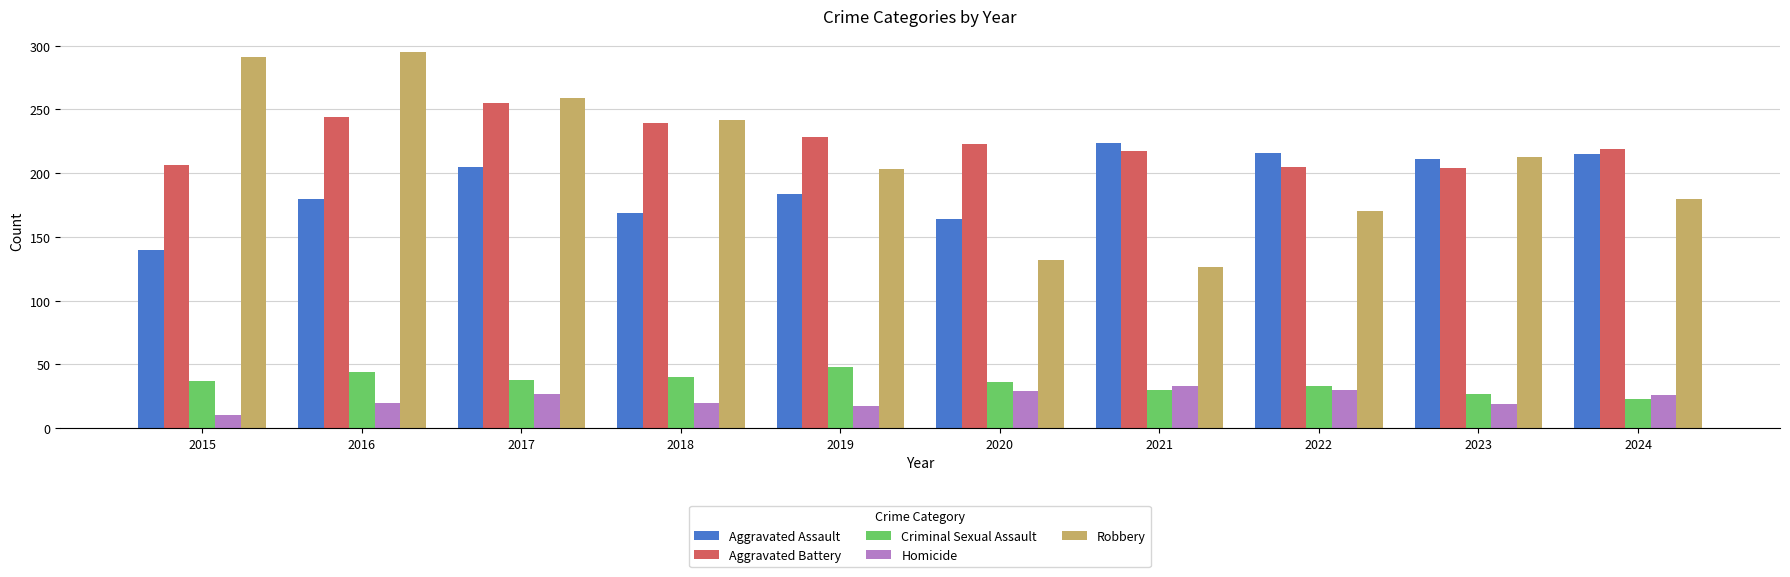

What is the total value across all series at 2020?

584